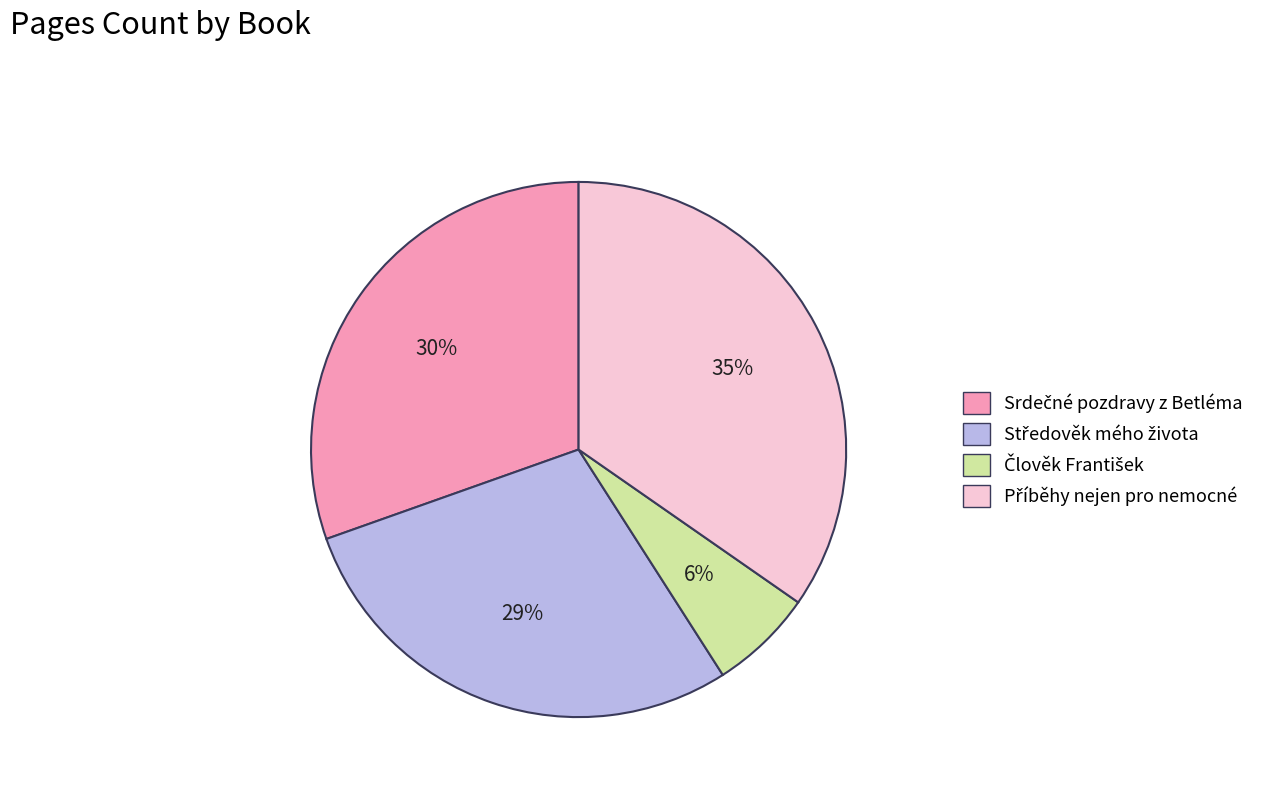

Does any single category account for the majority?

No